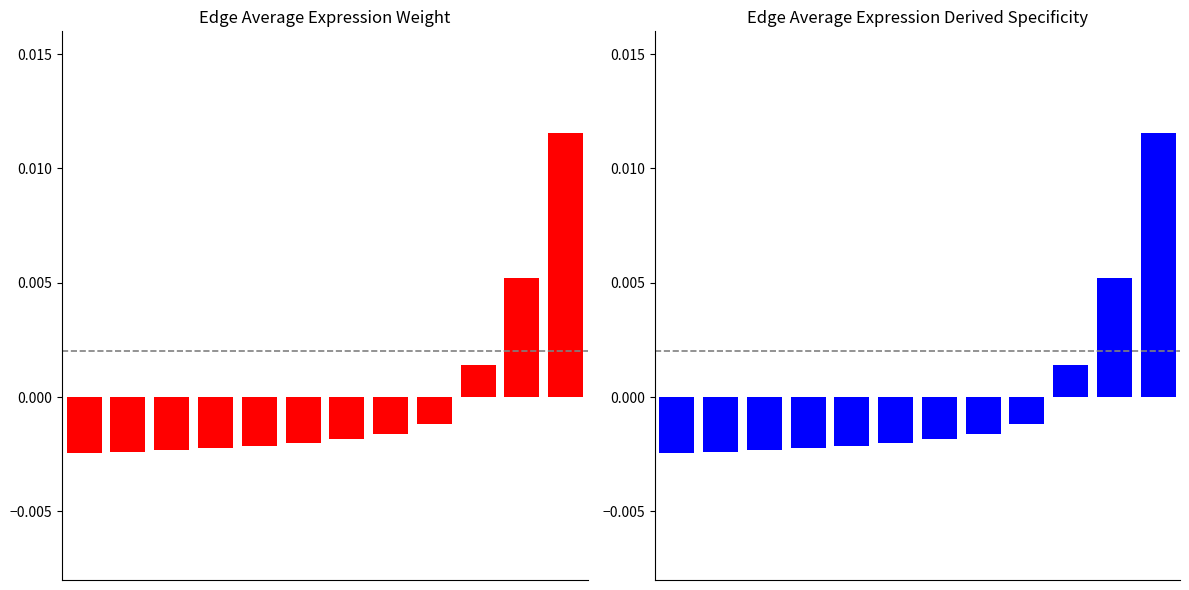

At which label does Edge average expression derived specificity first exceed 0?

9